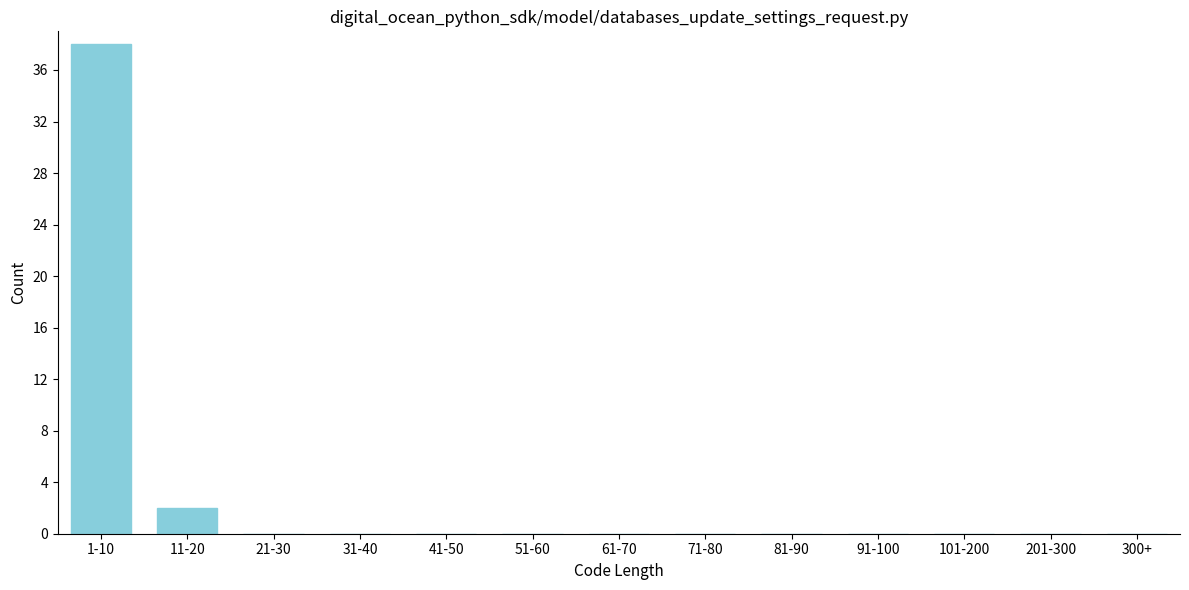

Reading right to left, what are all the values shown in this chart?

300+=0	201-300=0	101-200=0	91-100=0	81-90=0	71-80=0	61-70=0	51-60=0	41-50=0	31-40=0	21-30=0	11-20=2	1-10=38